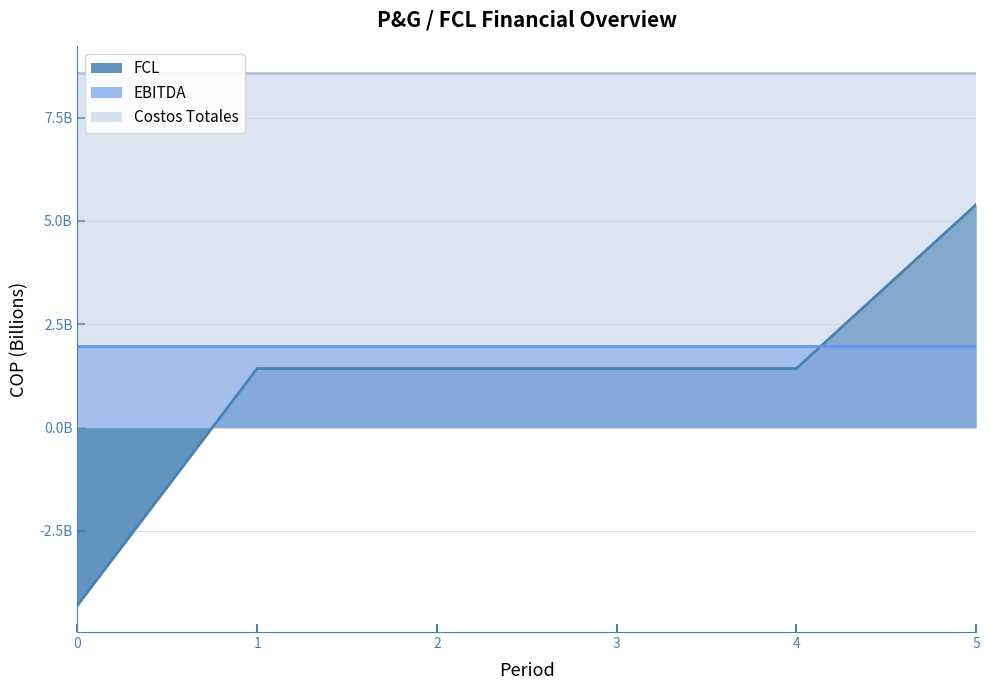

Reading left to right, what are all the values shown in this chart?

FCL: 0=-4300000000	1=1428500000	2=1428500000	3=1428500000	4=1428500000	5=5393500000
EBITDA: 0=1985000000	1=1985000000	2=1985000000	3=1985000000	4=1985000000	5=1985000000
Costos Totales: 0=8575000000	1=8575000000	2=8575000000	3=8575000000	4=8575000000	5=8575000000